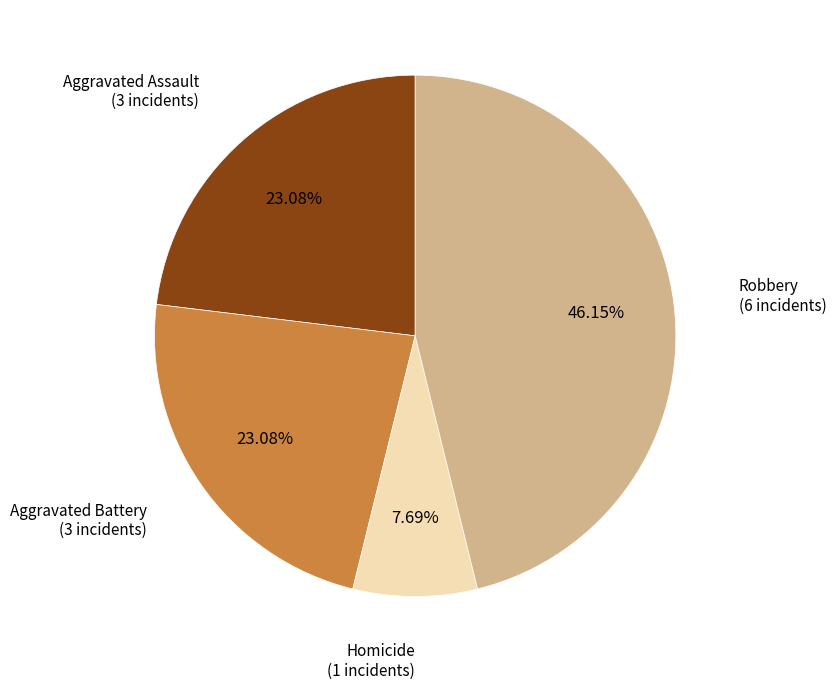

Does any single category account for the majority?

No